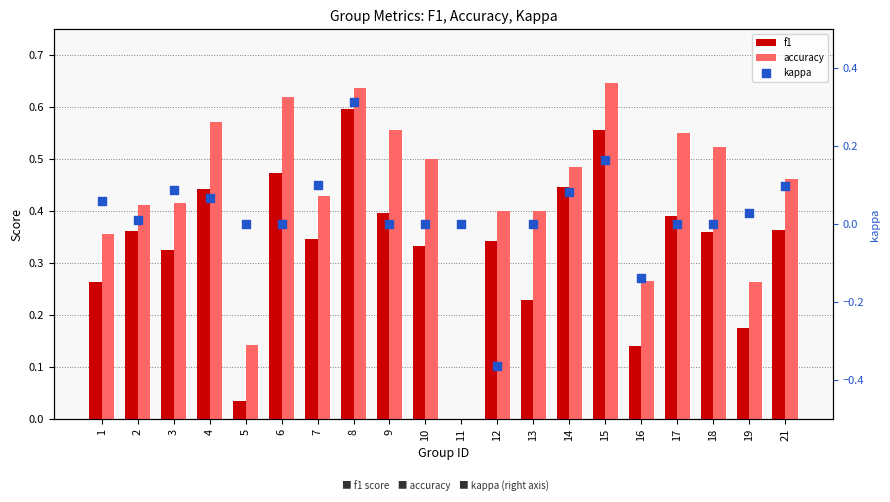

What is the total value across all series at 12?

0.4